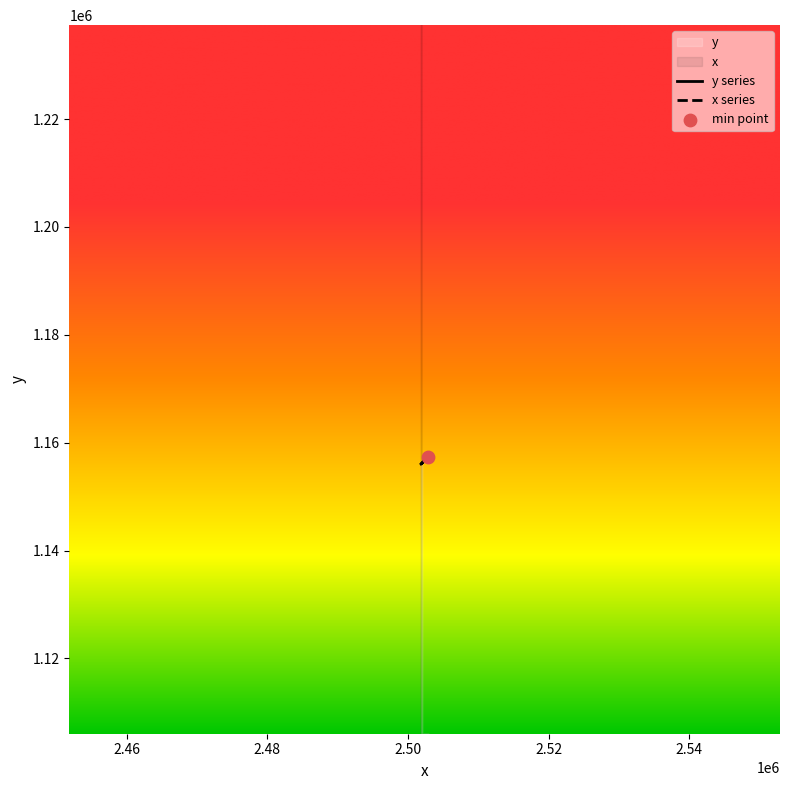

Which series has the widest spread of Y values?

y